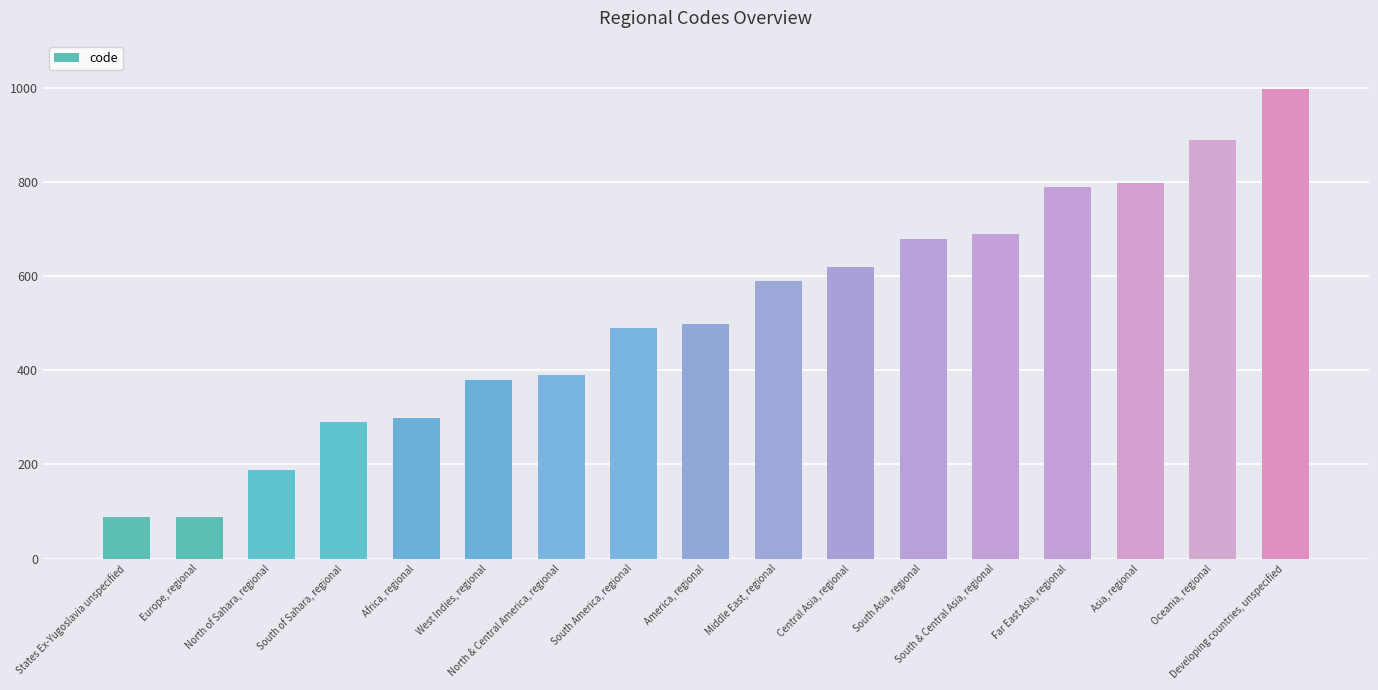

Rank the categories by value from lowest to highest.

States Ex-Yugoslavia unspecified, Europe, regional, North of Sahara, regional, South of Sahara, regional, Africa, regional, West Indies, regional, North & Central America, regional, South America, regional, America, regional, Middle East, regional, Central Asia, regional, South Asia, regional, South & Central Asia, regional, Far East Asia, regional, Asia, regional, Oceania, regional, Developing countries, unspecified